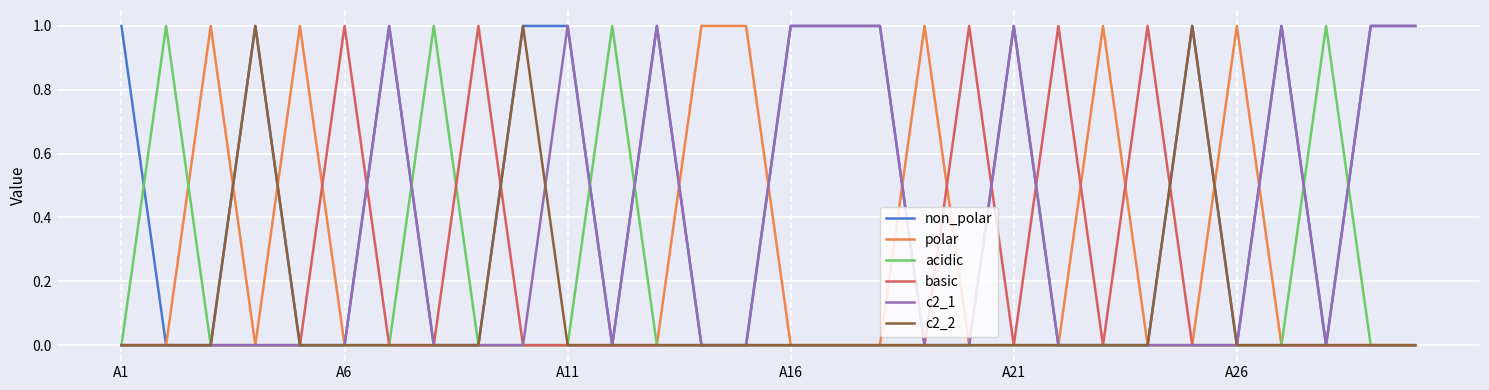

Is it true that non_polar equals 1 at A16?

True